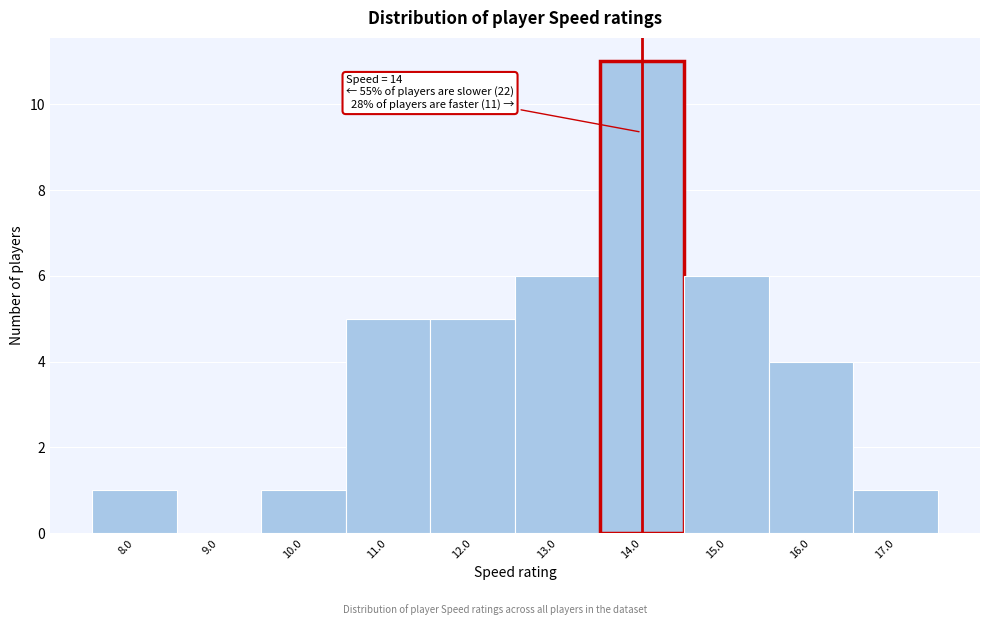

Over which range of the x-axis is the bar tallest?

13.5 to 14.5